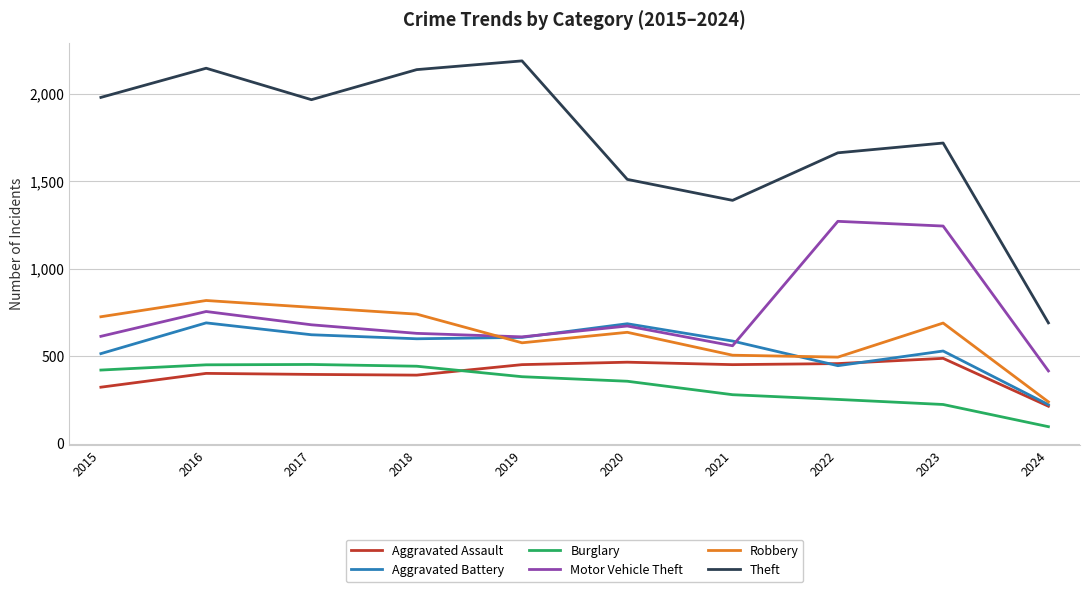

Which label corresponds to the largest value in the chart?

2019